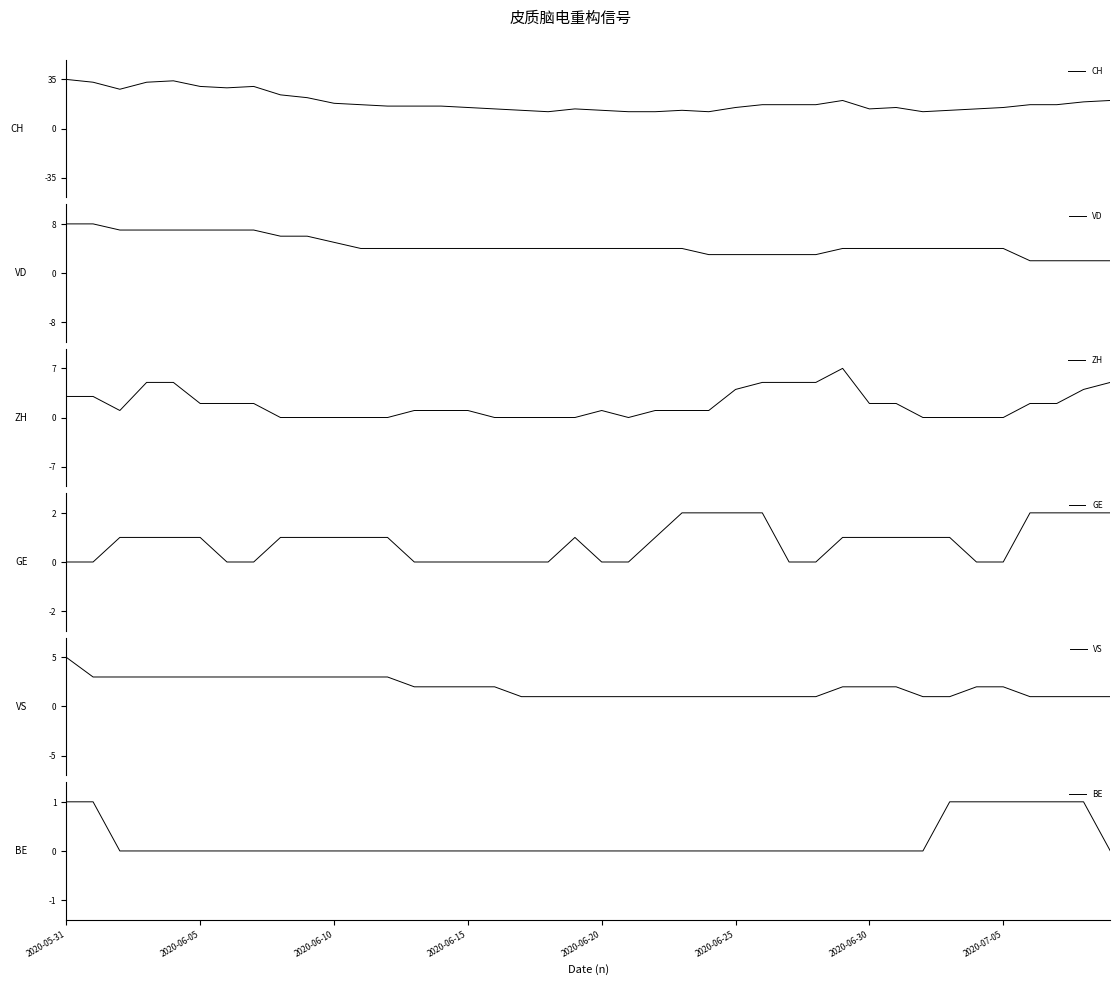

True or false: VS has more than 0 points higher than both neighbors.

False